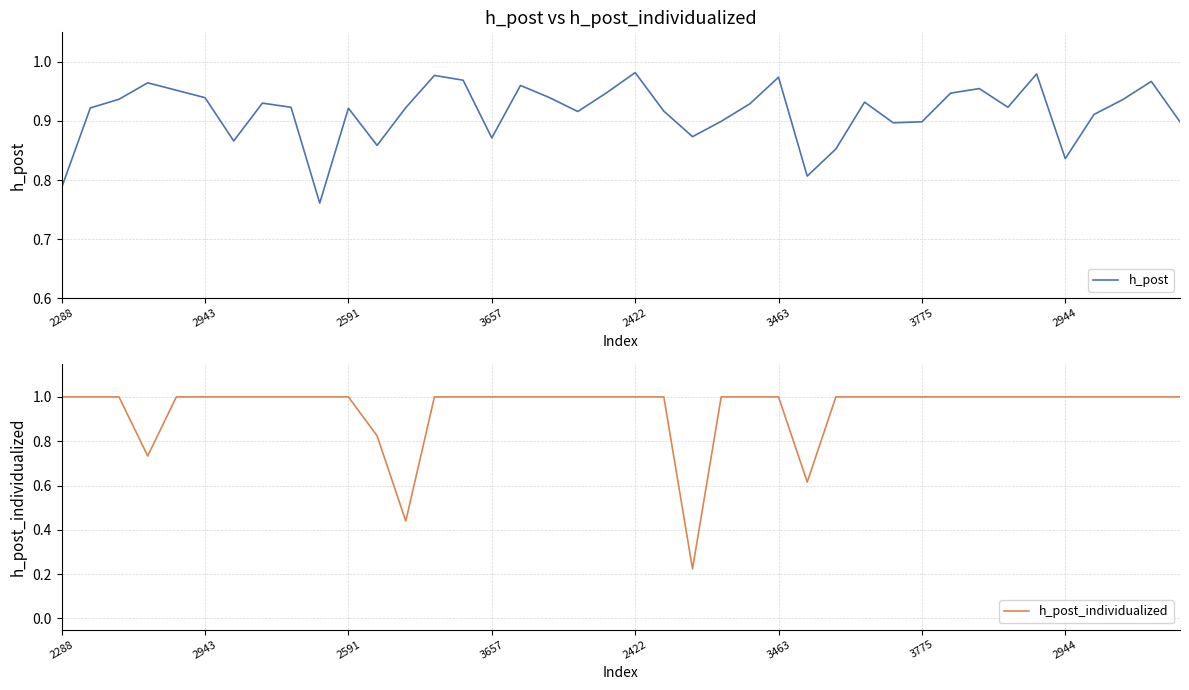

Reading right to left, what are all the values shown in this chart?

h_post: 0.9	1.0	0.9	0.9	0.8	1.0	0.9	1.0	0.9	0.9	0.9	0.9	0.9	0.8	1.0	0.9	0.9	0.9	0.9	1.0	0.9	0.9	0.9	1.0	0.9	1.0	1.0	0.9	0.9	0.9	0.8	0.9	0.9	0.9	0.9	1.0	1.0	0.9	0.9	0.8
h_post_individualized: 1.0	1.0	1.0	1.0	1.0	1.0	1.0	1.0	1.0	1.0	1.0	1.0	1.0	0.6	1.0	1.0	1.0	0.2	1.0	1.0	1.0	1.0	1.0	1.0	1.0	1.0	1.0	0.4	0.8	1.0	1.0	1.0	1.0	1.0	1.0	1.0	0.7	1.0	1.0	1.0